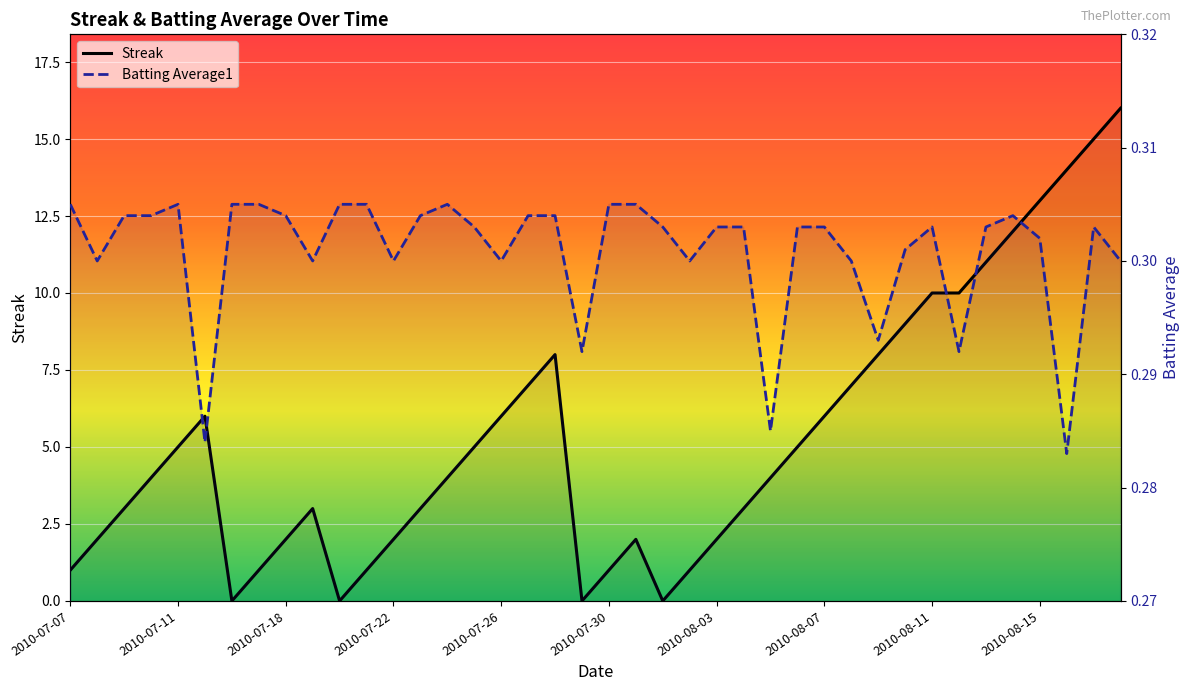

At which label does Batting Average1 reach its peak?

2010-07-07